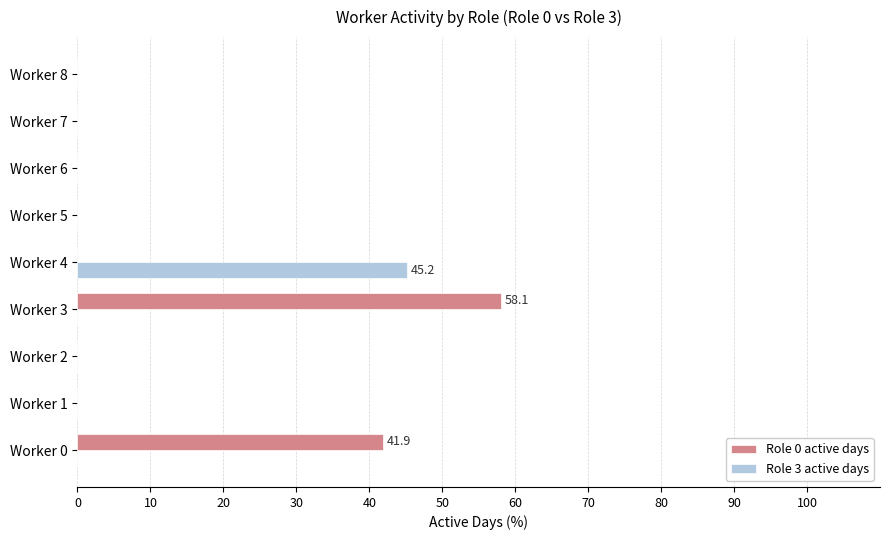

Which label corresponds to the largest value in the chart?

Worker 3